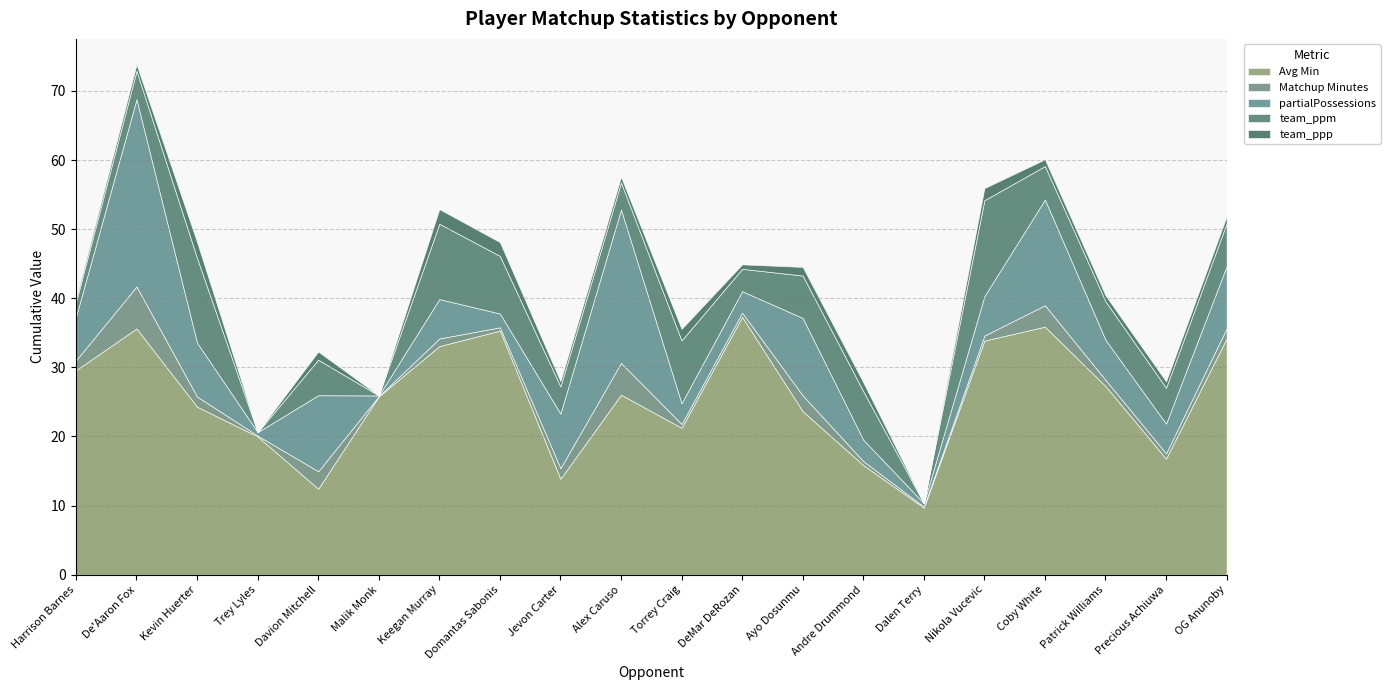

Is it true that team_ppp equals 1.2 at Jevon Carter?

False